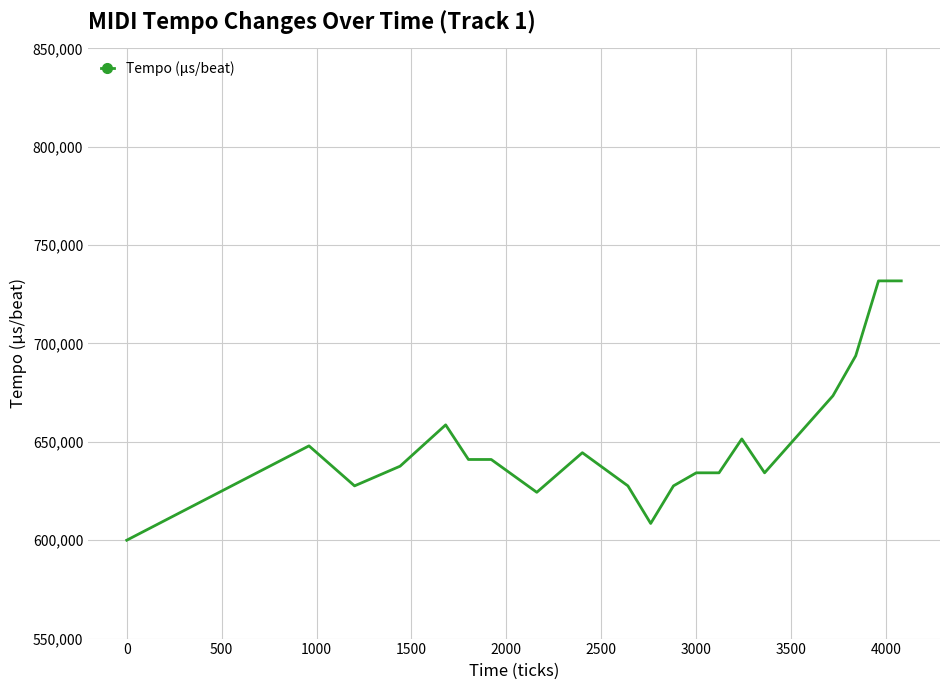

What is the greatest value displayed?

731797